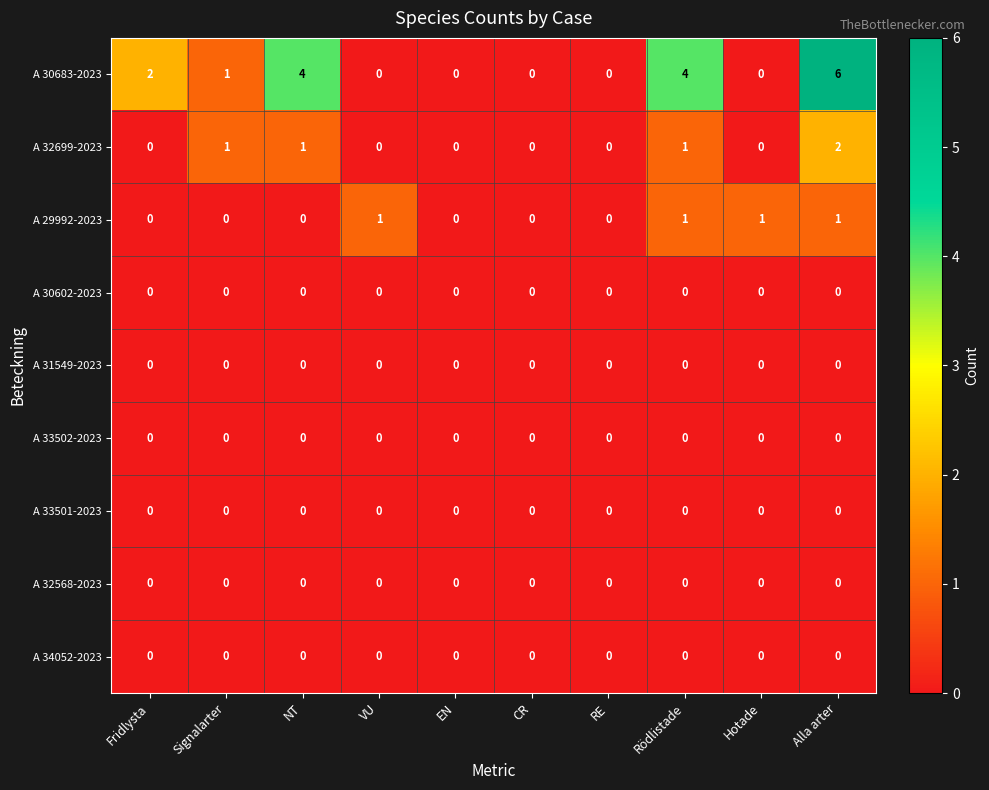

Which series has the largest total across all categories?

A 30683-2023